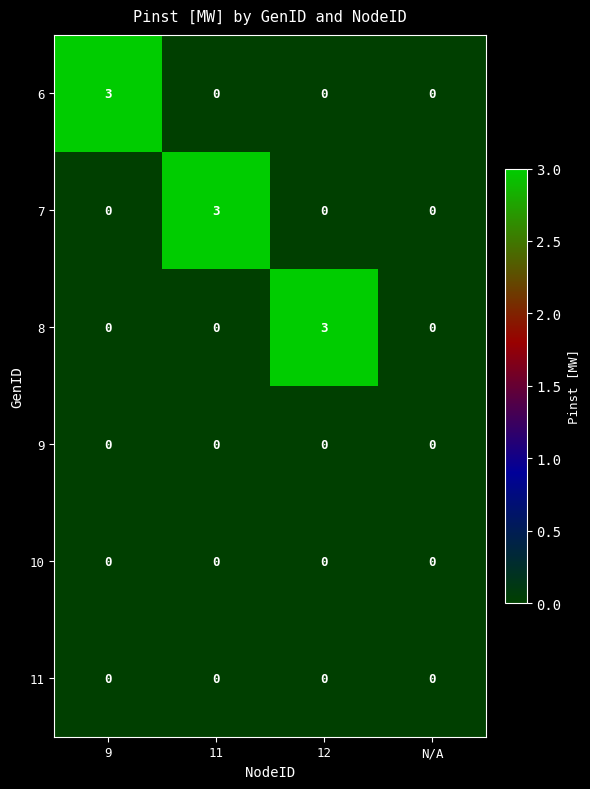

What is the greatest value displayed?

3